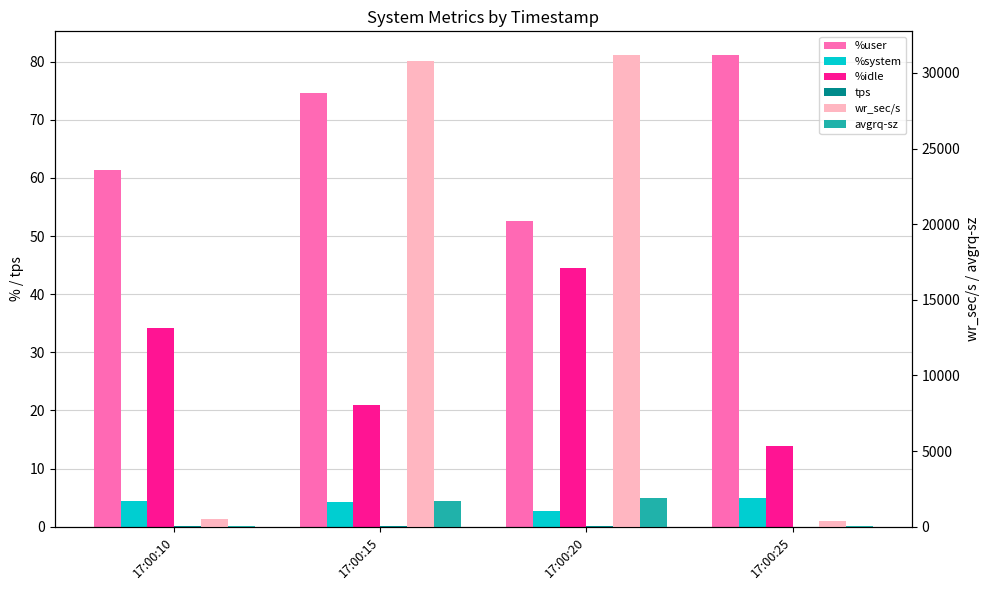

How many groups of bars are there?

4